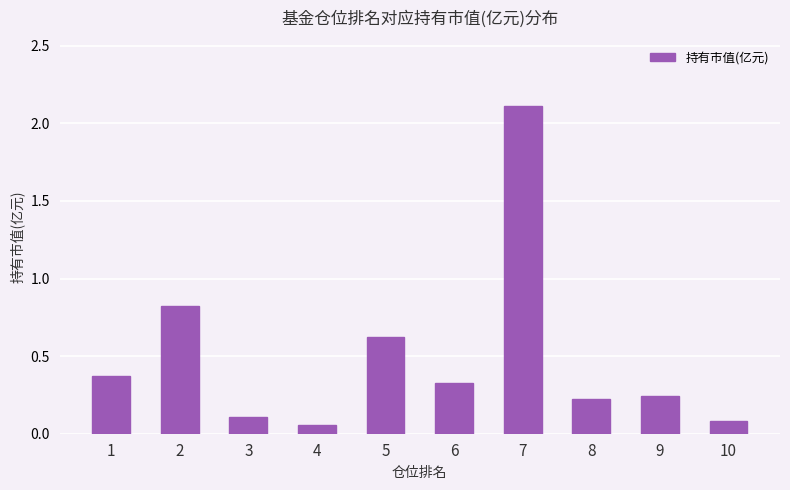

What is the sum of the values at 2 and 3?

0.9